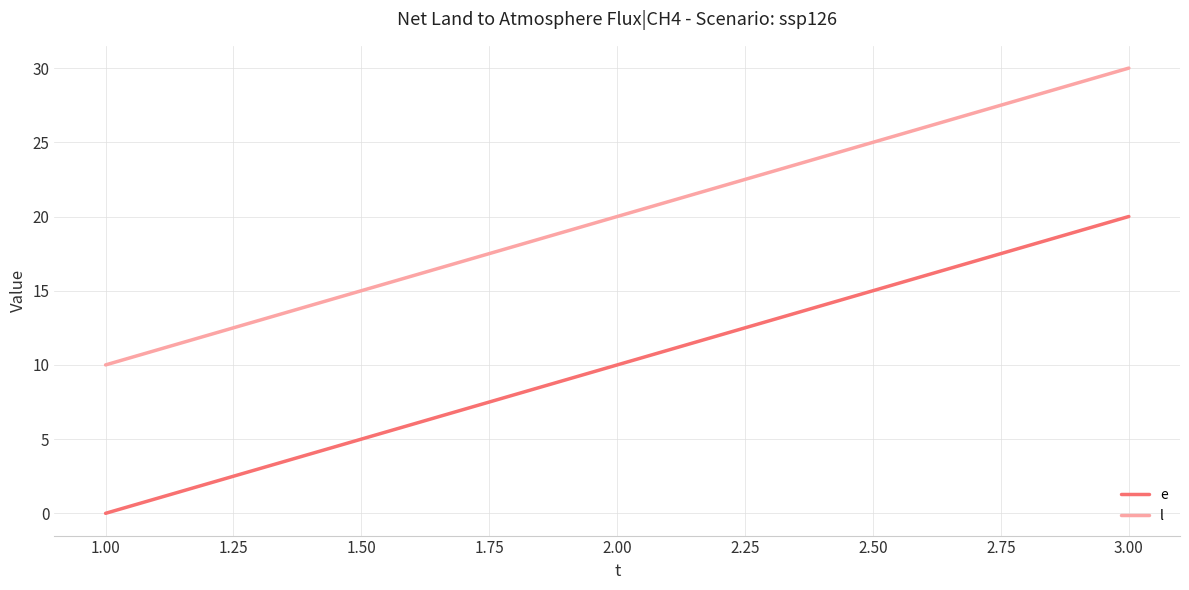

Which category has the highest value in the e series?

3.00